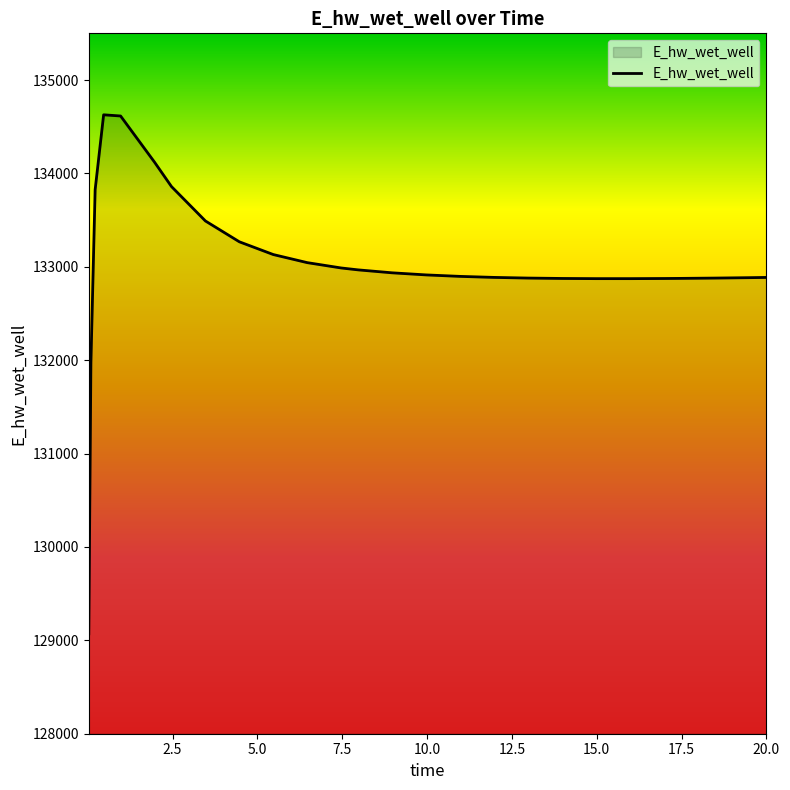

What is the difference between the maximum and minimum values?

5557.4